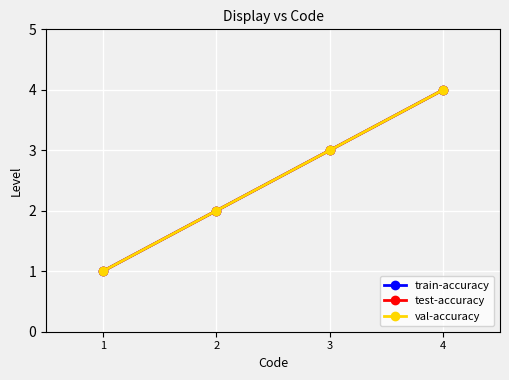

What is the total value across all series at 2?

6